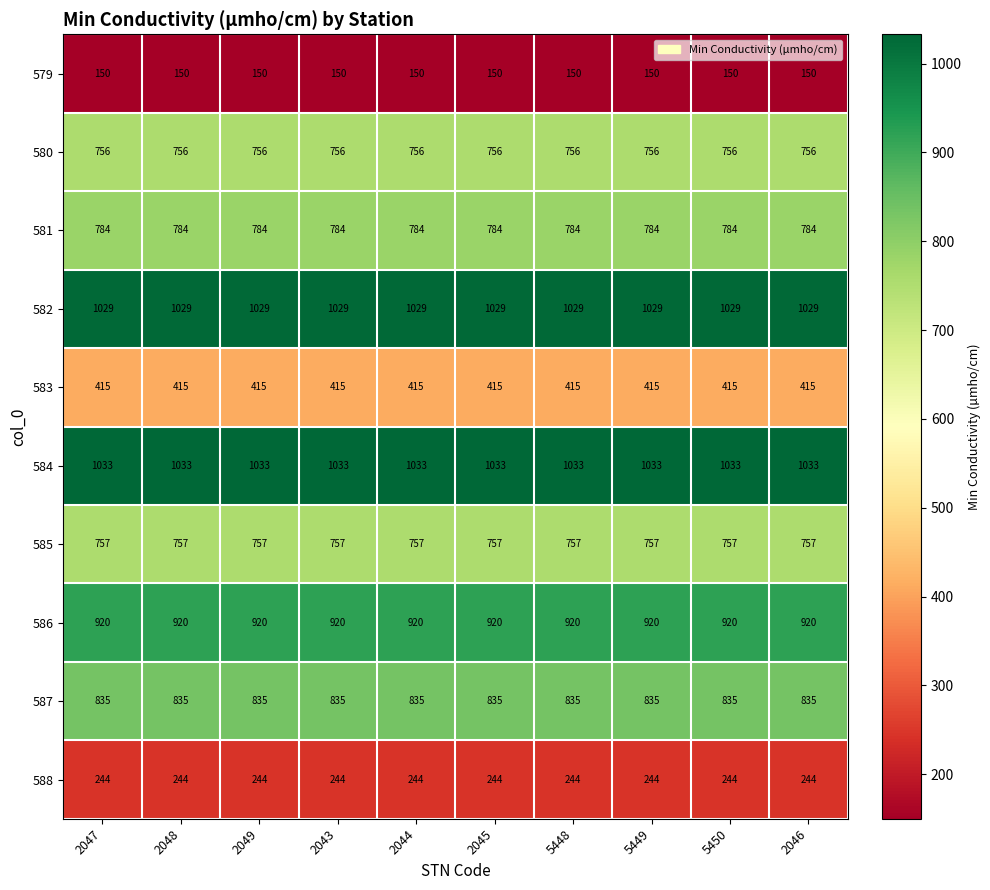

What is the average value of the 579 series?

150